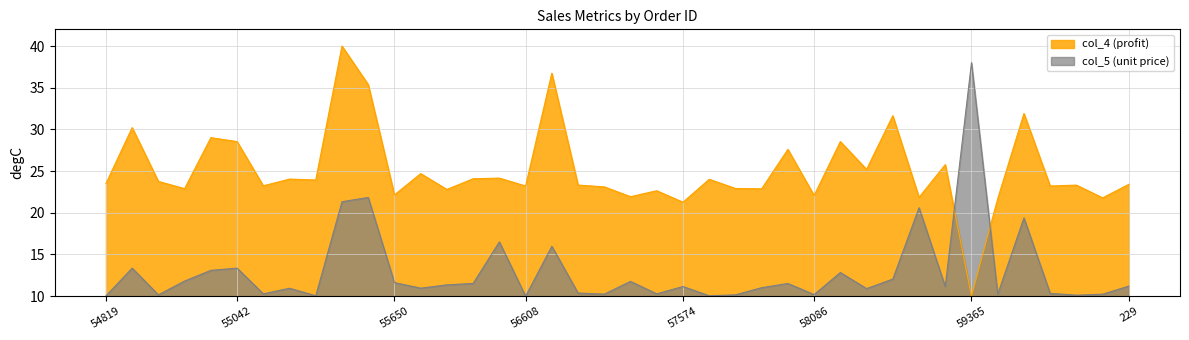

What is the difference between the maximum and minimum values in the col_5 (unit price) series?

28.0